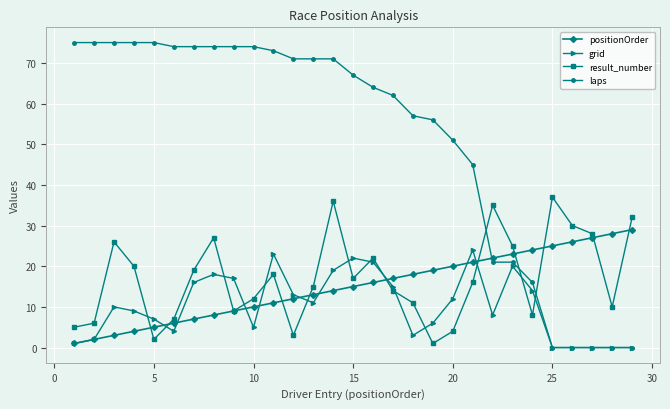

What is the greatest value displayed?

75